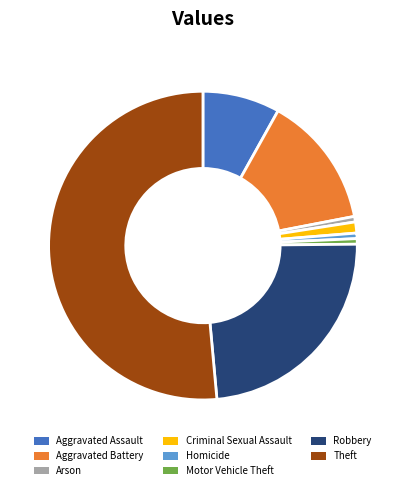

Which category has the biggest portion of the pie?

Theft